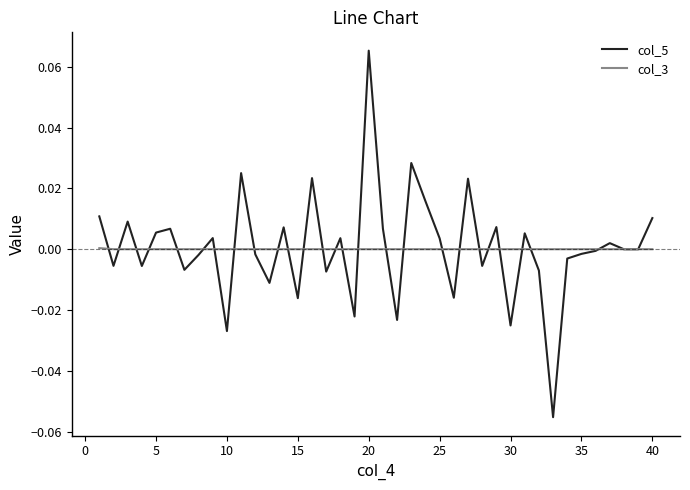

True or false: col_5 has more than 2 points higher than both neighbors.

True